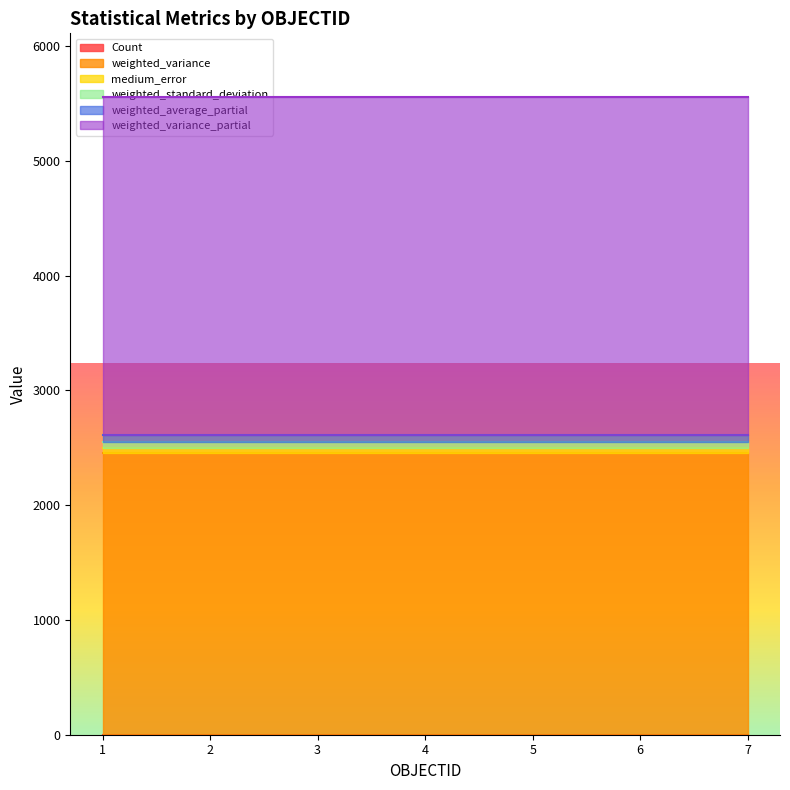

What is the sum of the weighted_average_partial values at 3 and 2?

126.9